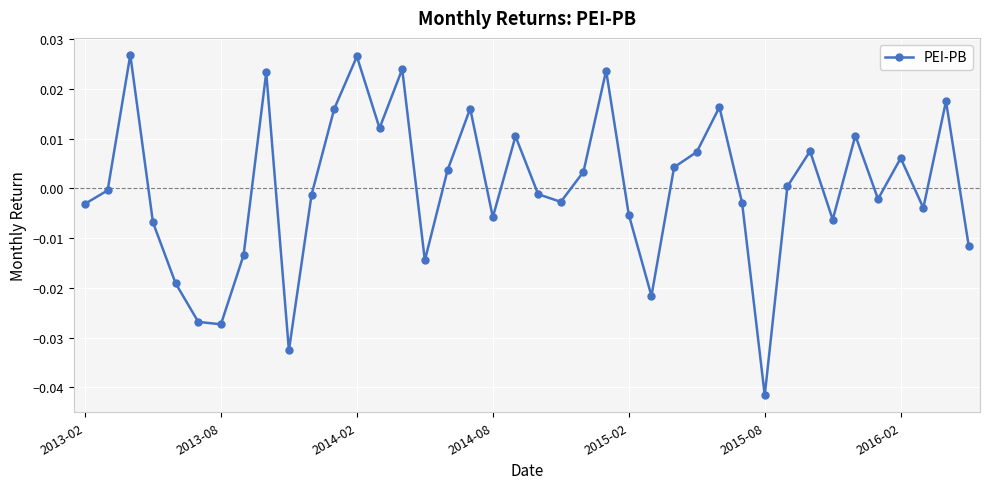

How many points are higher than both their immediate neighbors (excluding endpoints)?

12